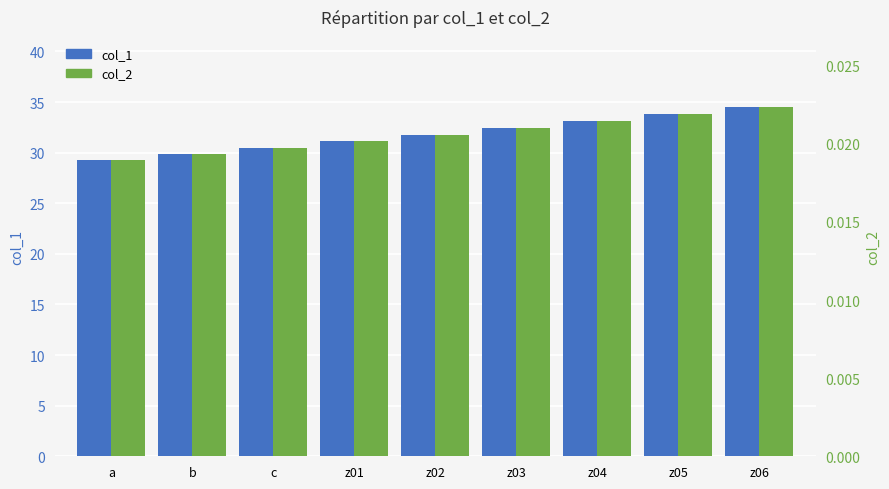

Which series changed the most between a and z06?

col_1